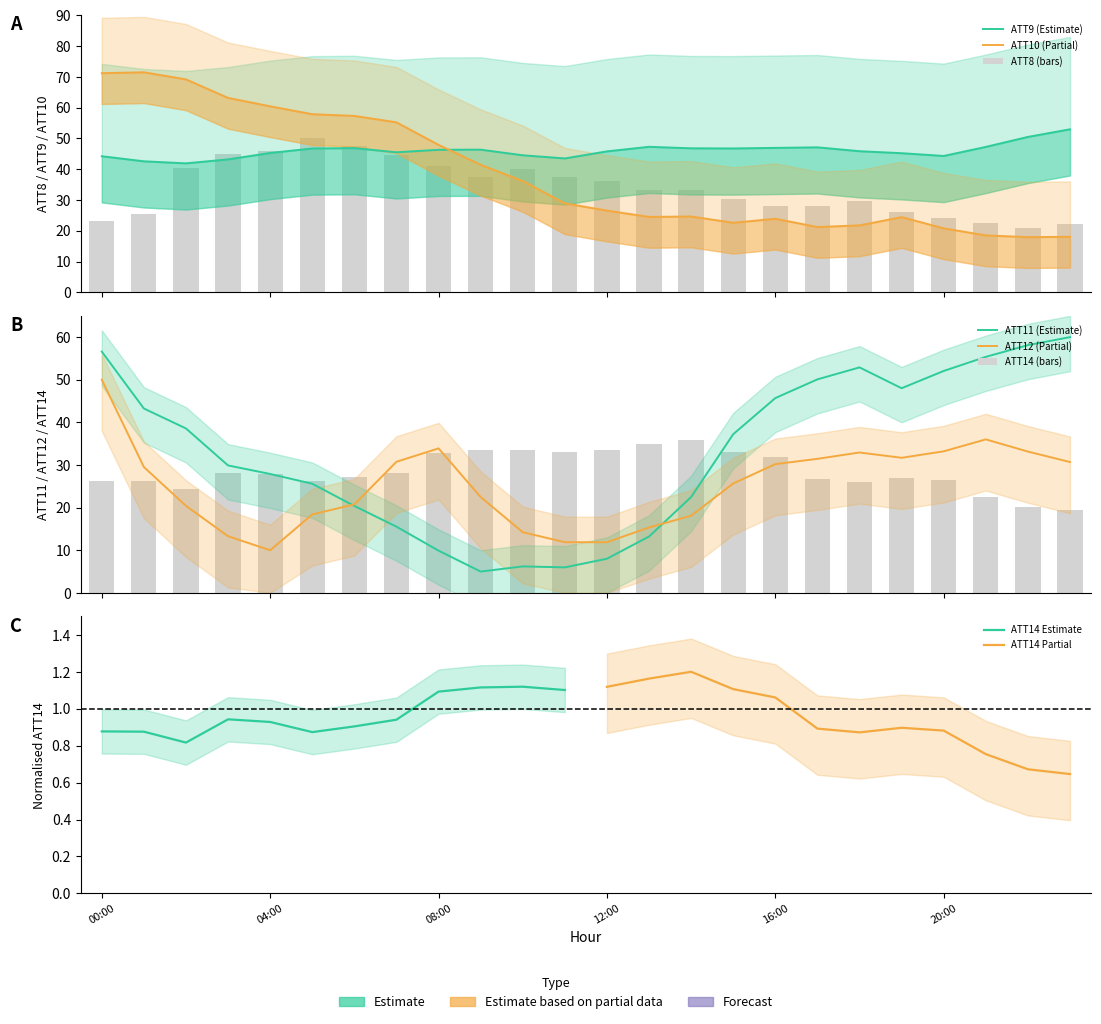

What is the approximate value of ATT12 at 10?

14.2